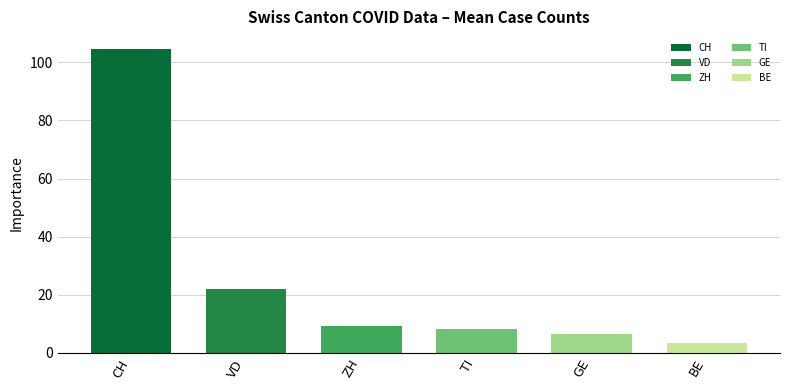

Count the number of values greater than 9.

3